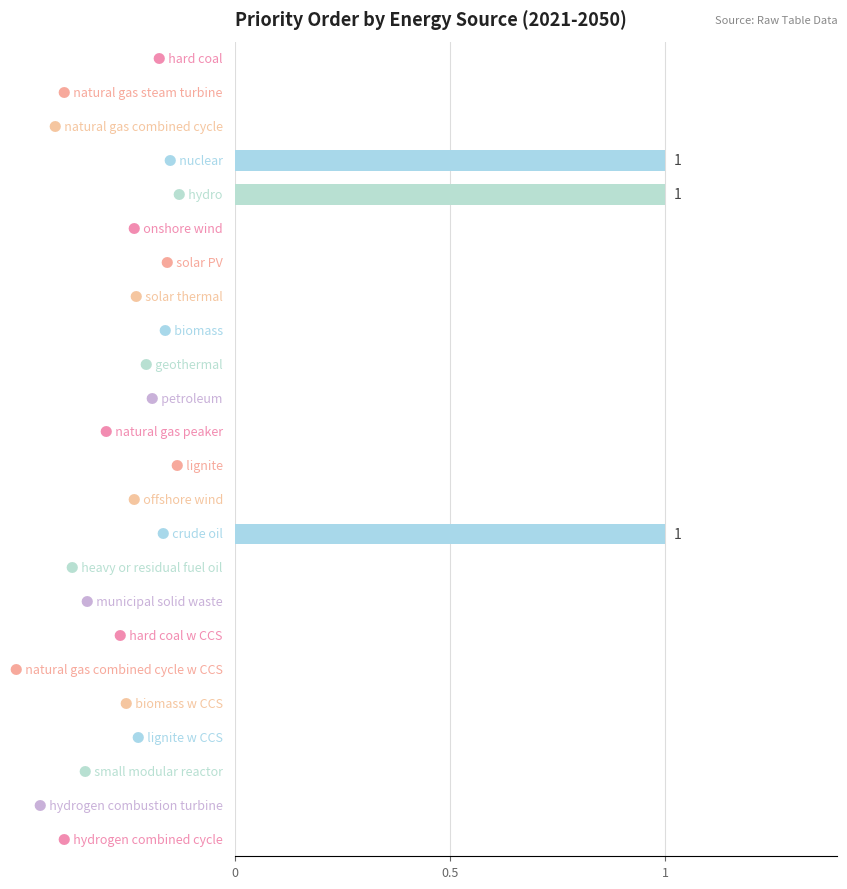

What is the sum of all values?

3